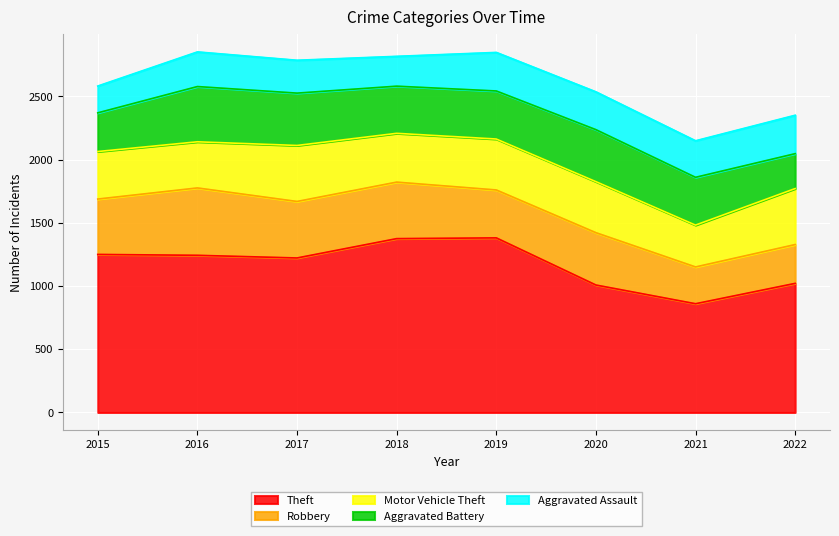

What is the approximate value of Aggravated Assault at 2017?

260